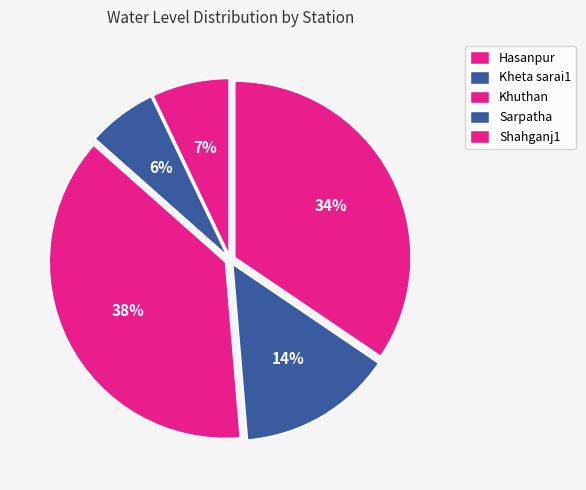

To the nearest percent, what is the combined percentage of Kheta sarai1 and Shahganj1?

21%